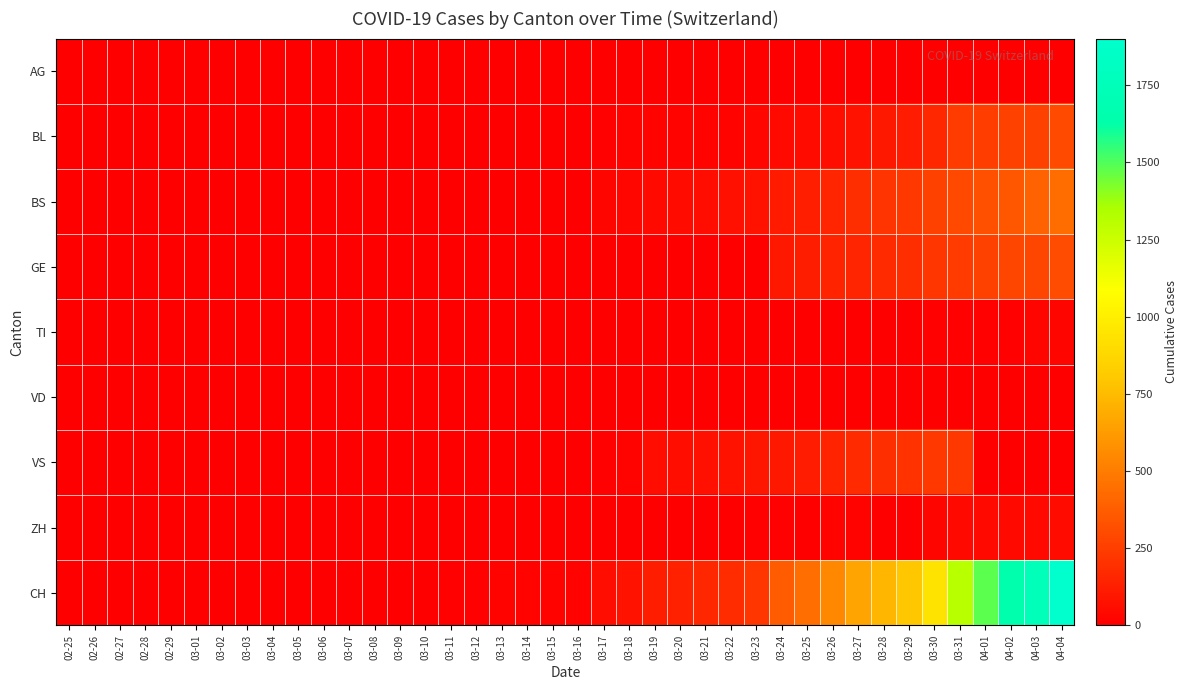

What is the spread (max minus min) of values at 03-22?

181